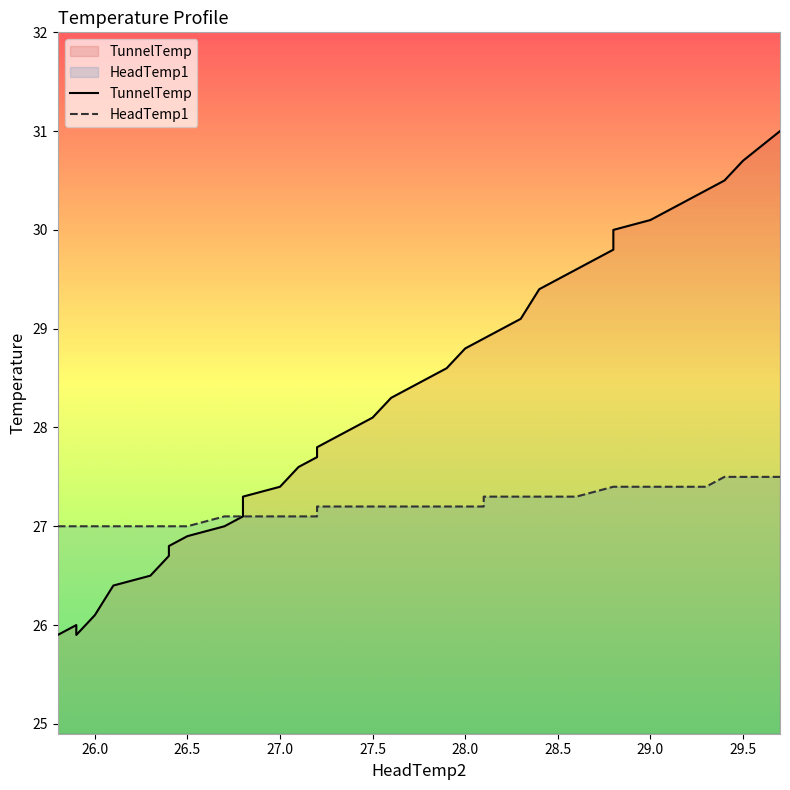

Read the HeadTemp1 value at 28.5.

27.3